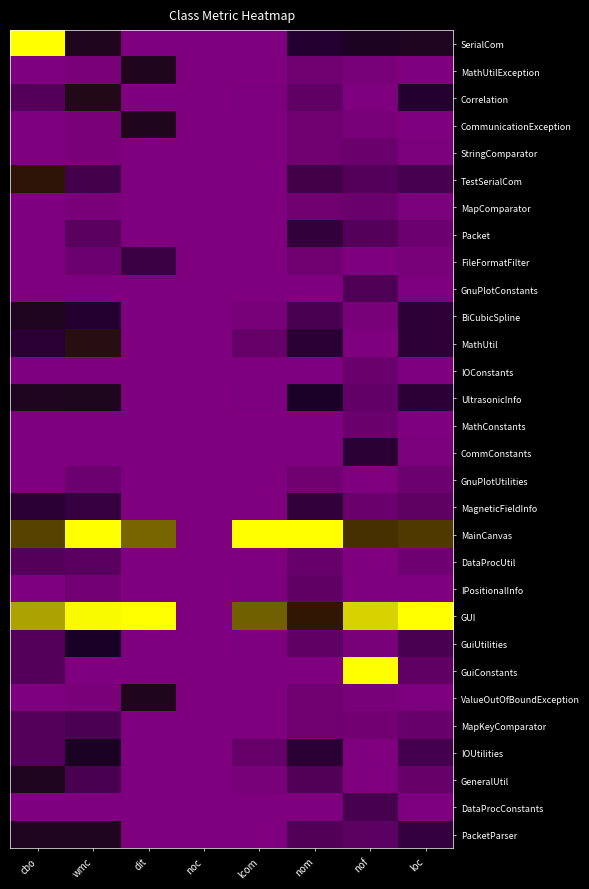

Which series has the largest total across all categories?

GUI